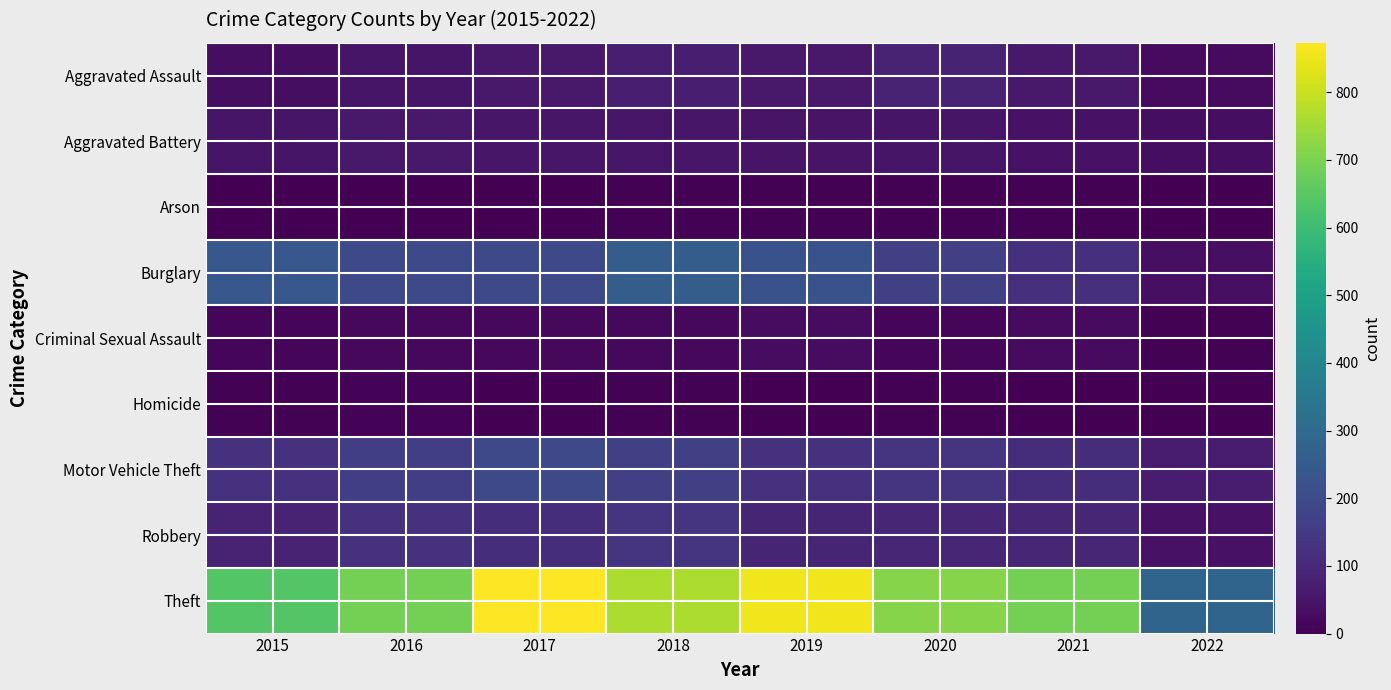

Which series has the widest spread of values?

Theft